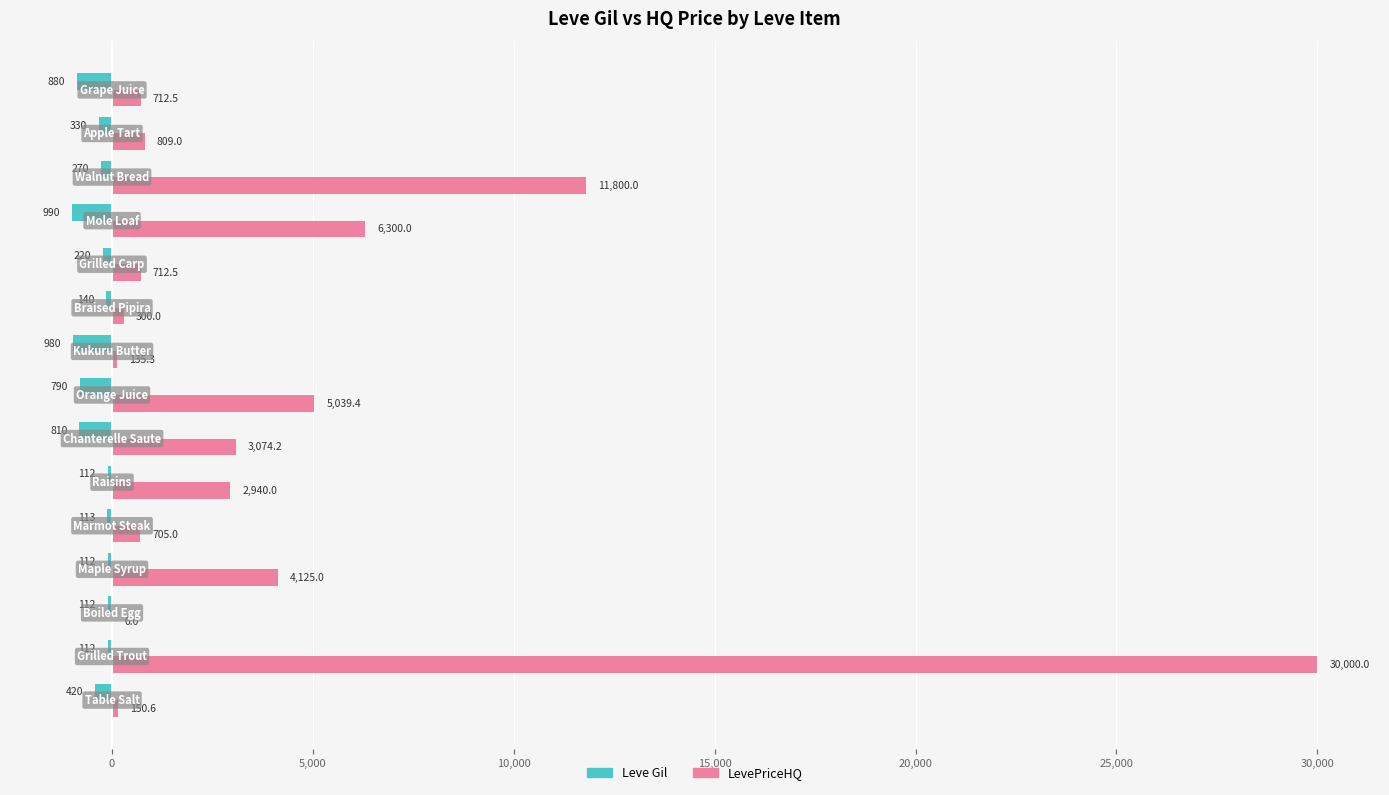

How many values in the LevePriceHQ series exceed 808?

8